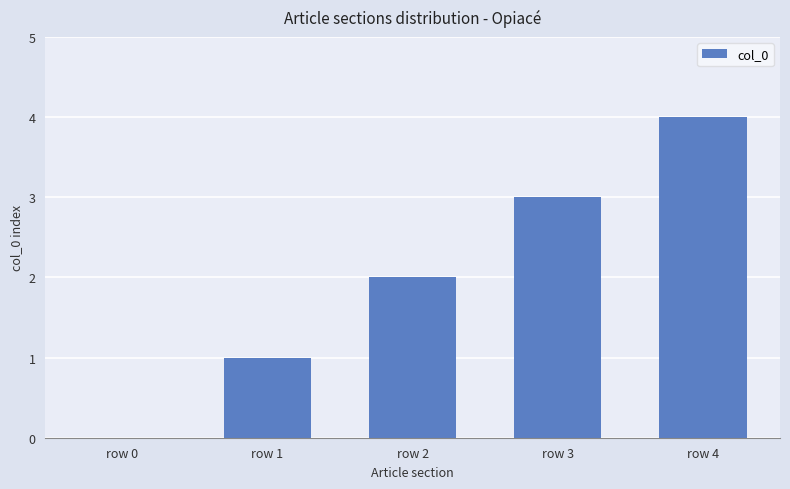

Which category has the highest value across all series?

row 4